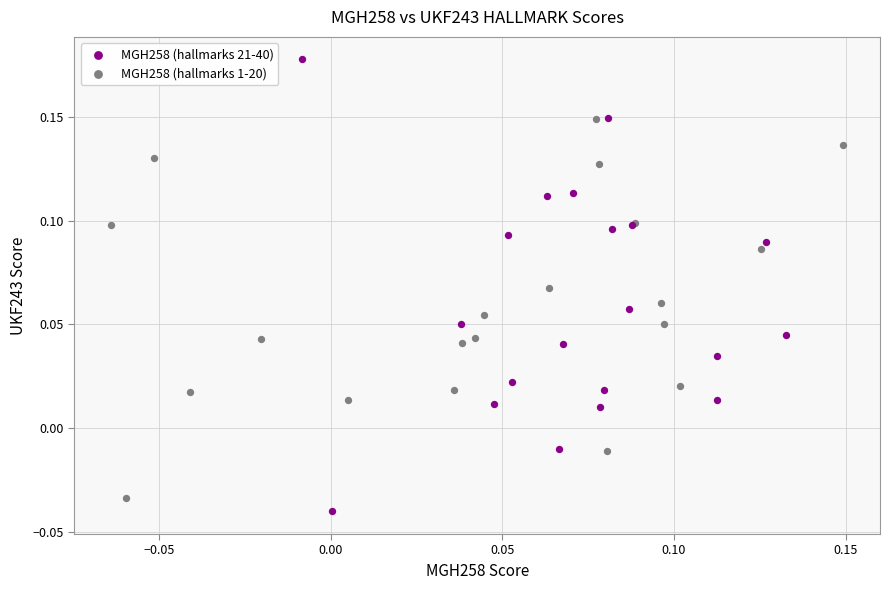

What are all the series names shown in the legend?

MGH258 (hallmarks 21-40), MGH258 (hallmarks 1-20)